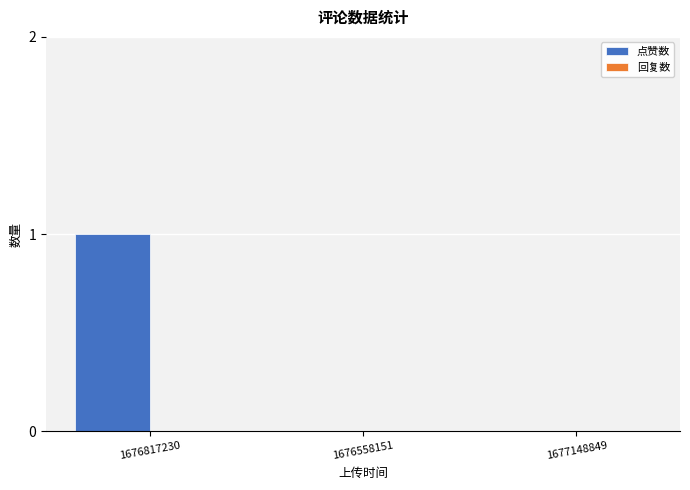

At which category does the chart reach its peak across all series?

1676817230